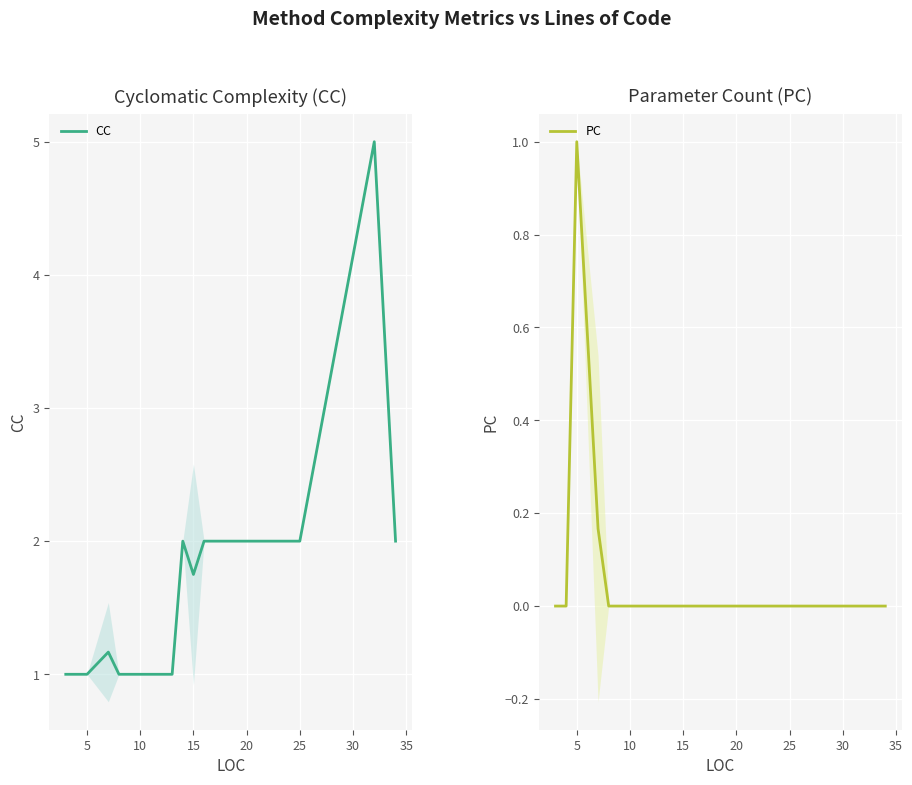

How many distinct data groups are displayed?

2